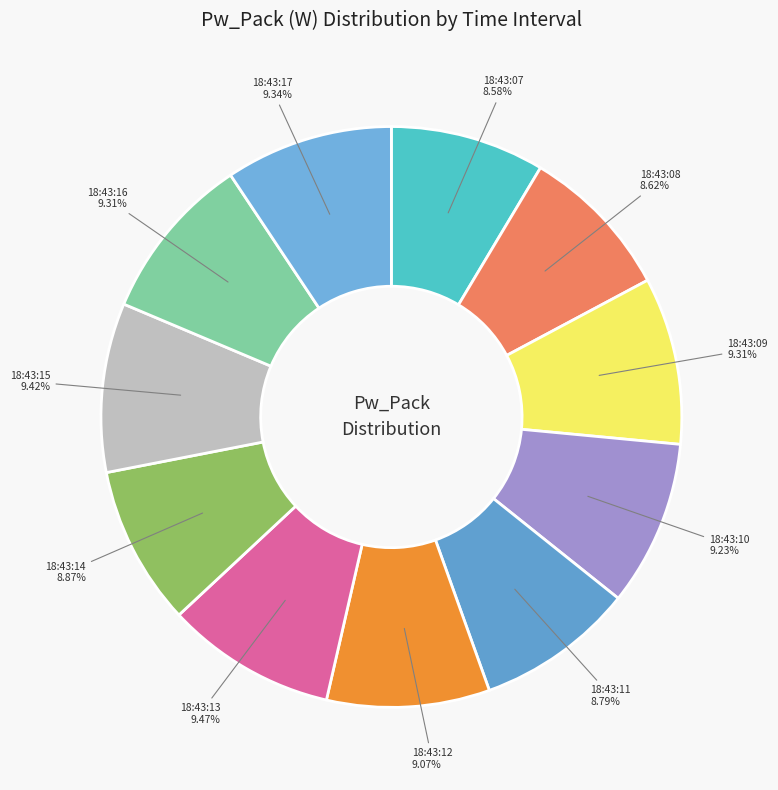

What percentage do 18:43:12 and 18:43:15 together represent?

18.5%